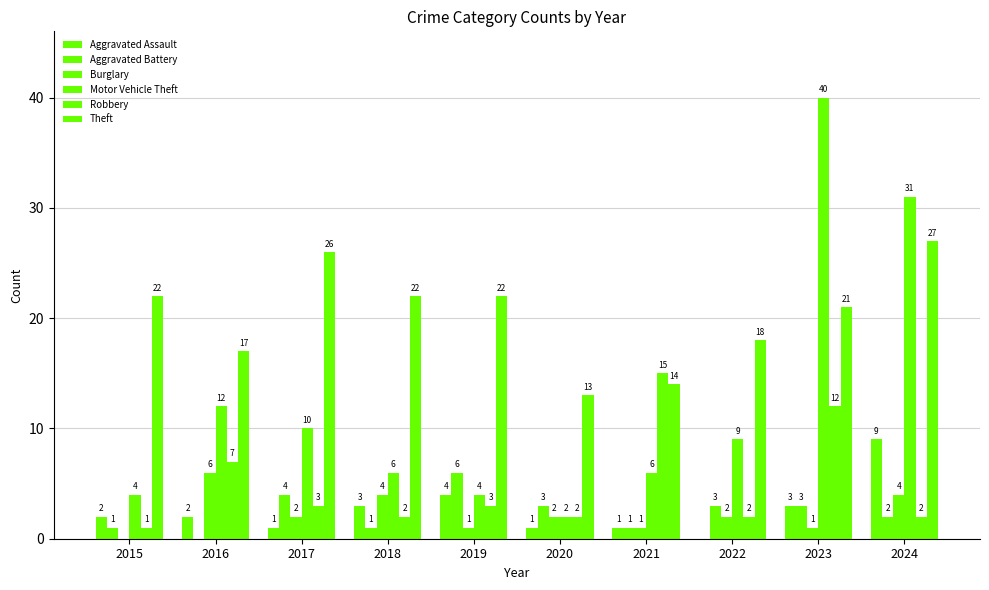

List the series in order of their peak value, lowest first.

Aggravated Battery, Burglary, Aggravated Assault, Robbery, Theft, Motor Vehicle Theft